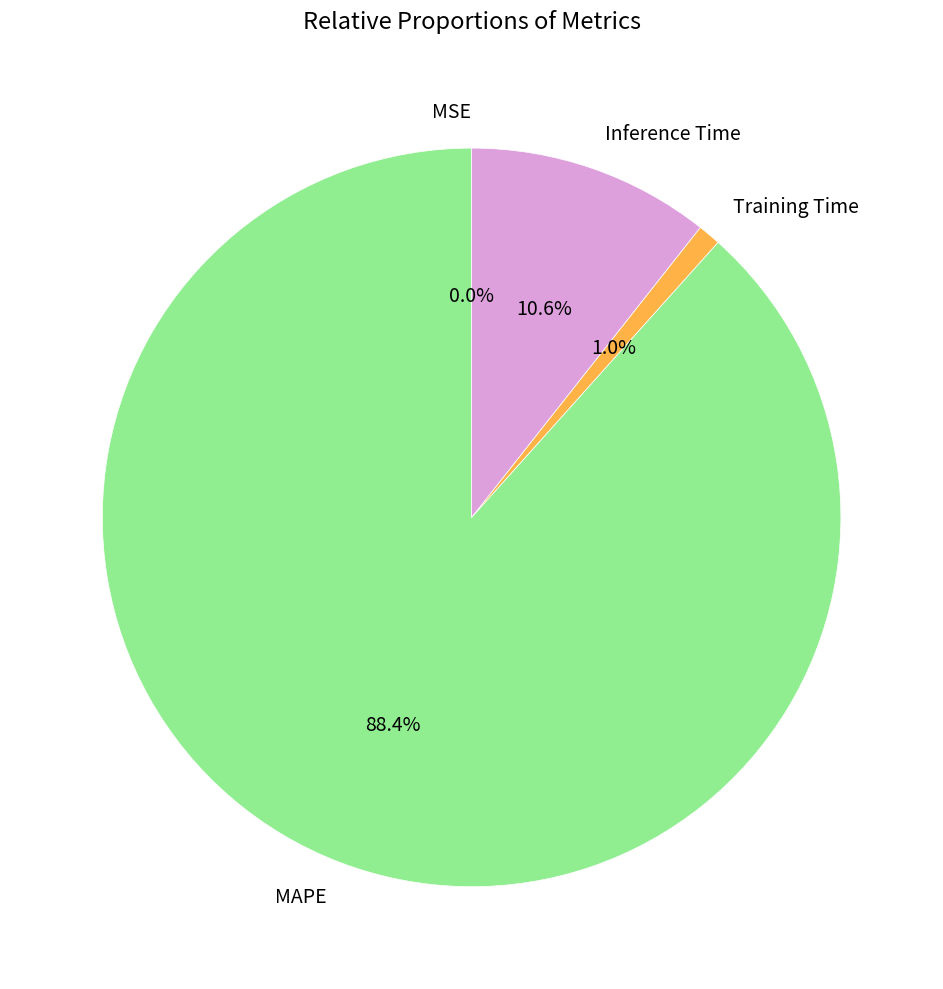

What is the largest slice in the pie chart?

MAPE